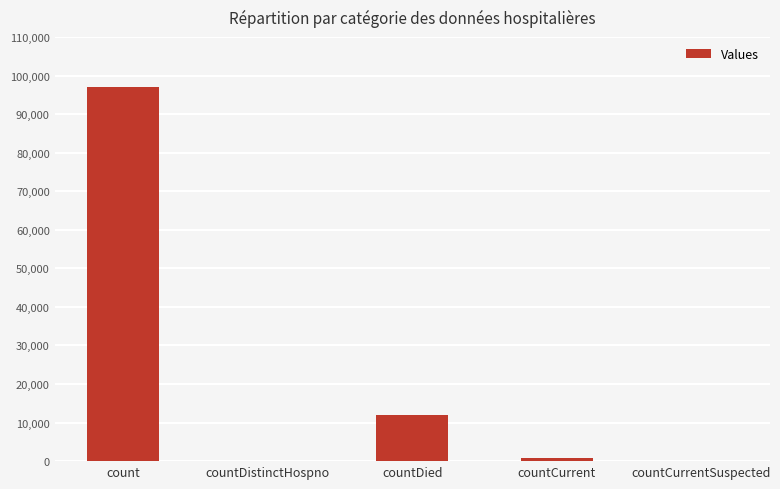

Approximately how many times larger is the value at countCurrent compared to countDied?

0.1